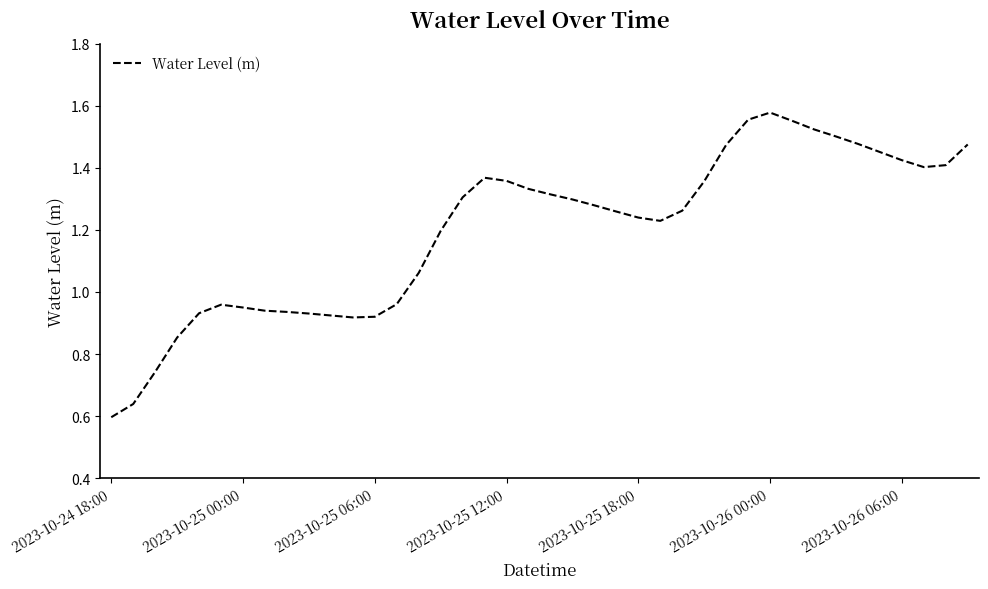

Count the number of data series in this chart.

1